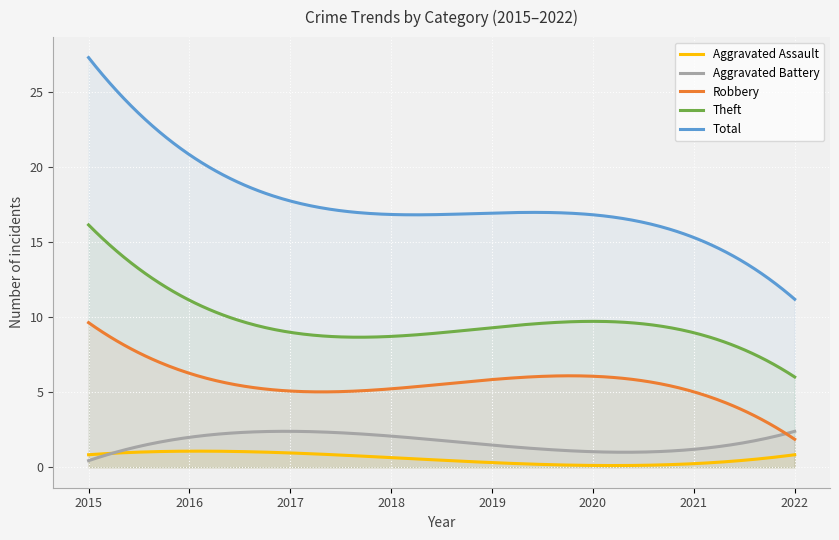

Which series has the widest spread of values?

Total